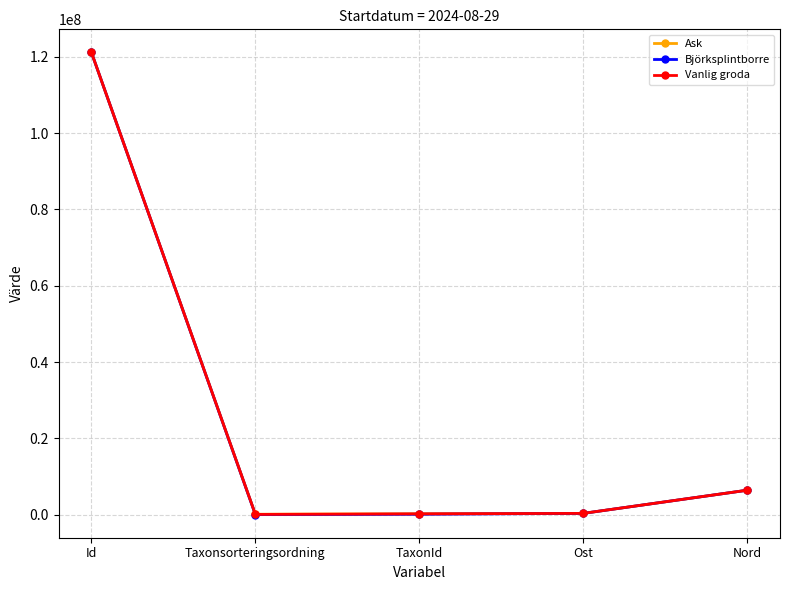

What position from the left is Ost?

4